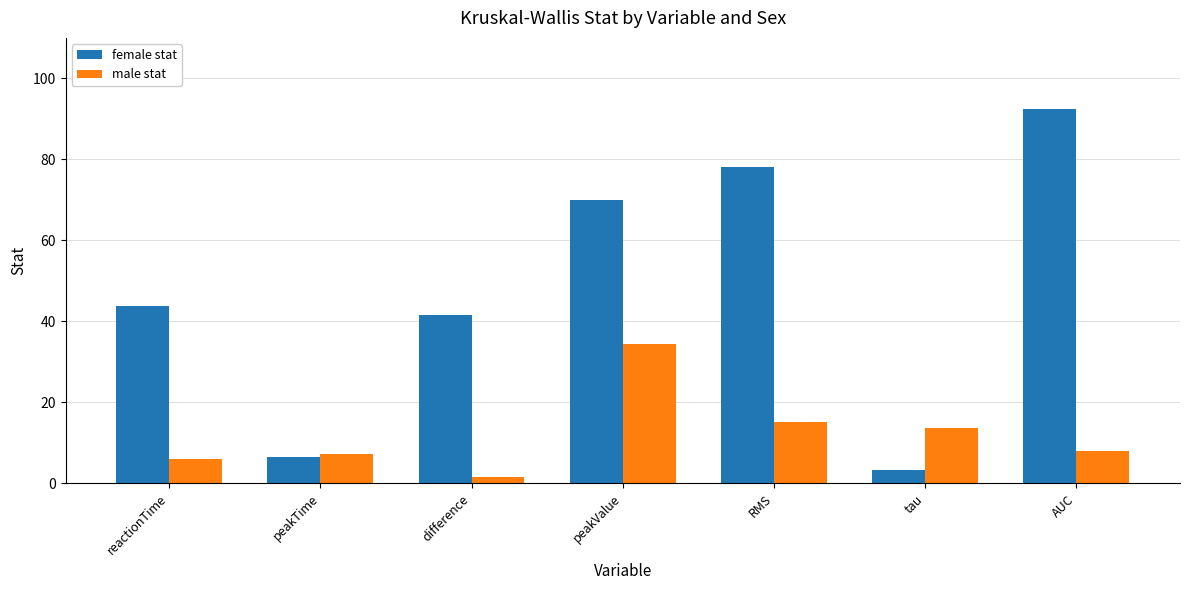

List the series in order of their overall mean, highest first.

female stat, male stat